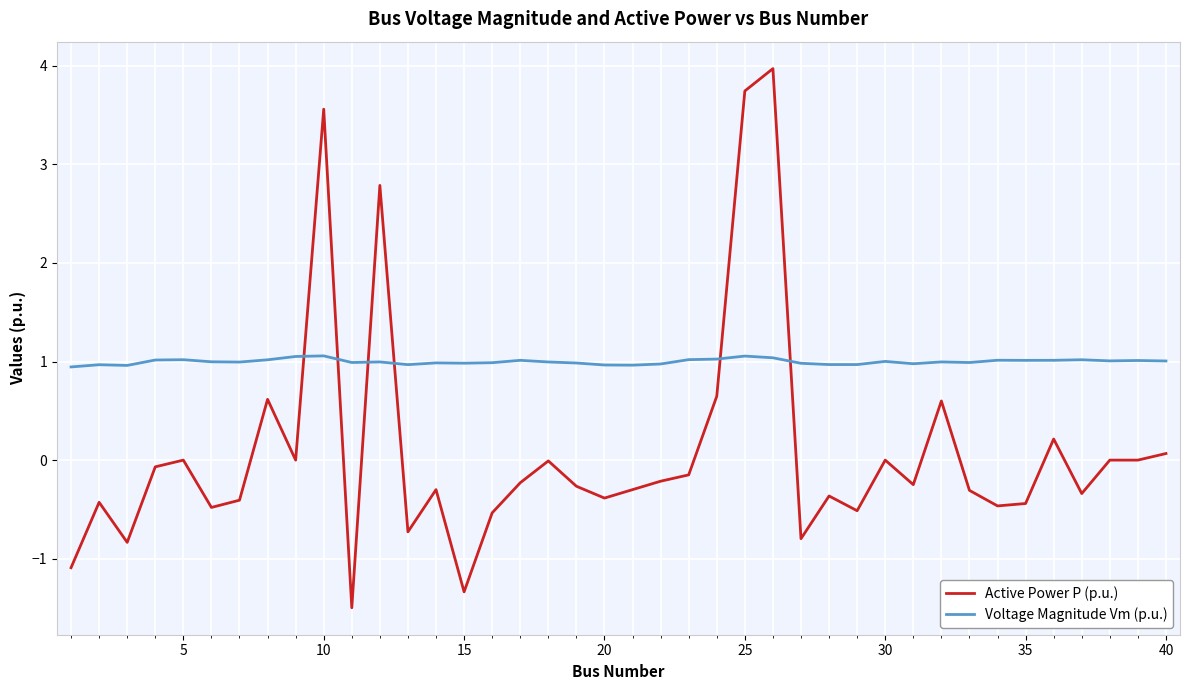

Which series has the largest total across all categories?

Voltage Magnitude Vm (p.u.)